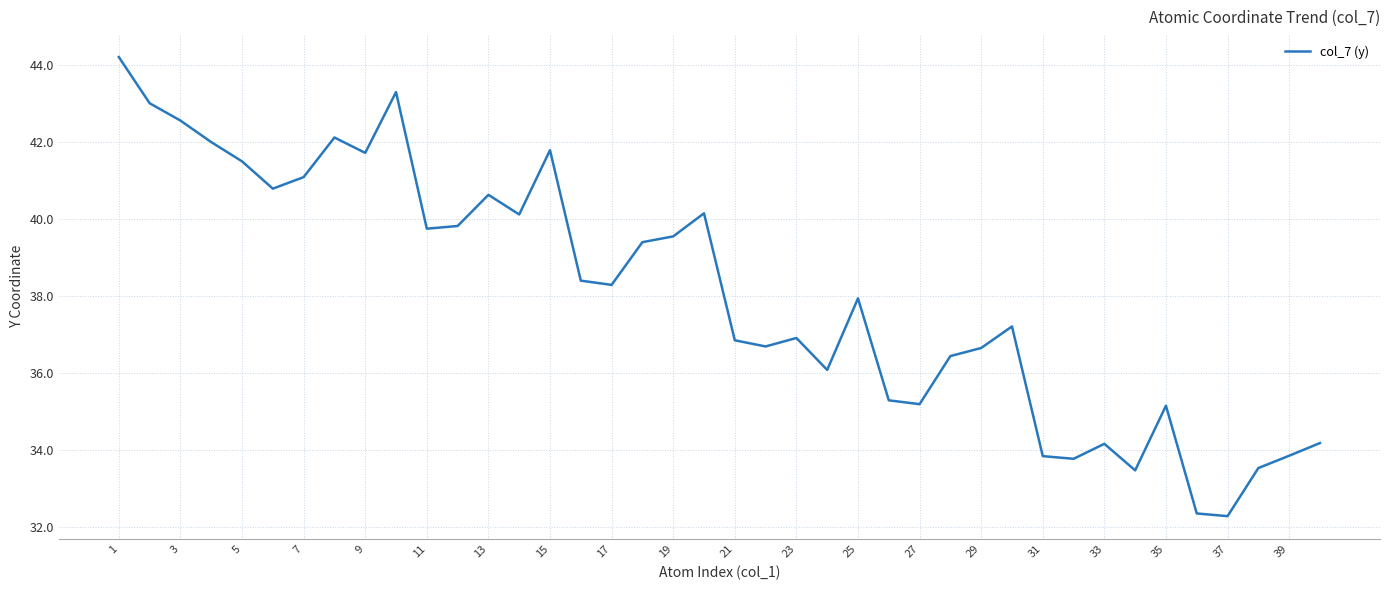

What is the greatest value displayed?

44.2